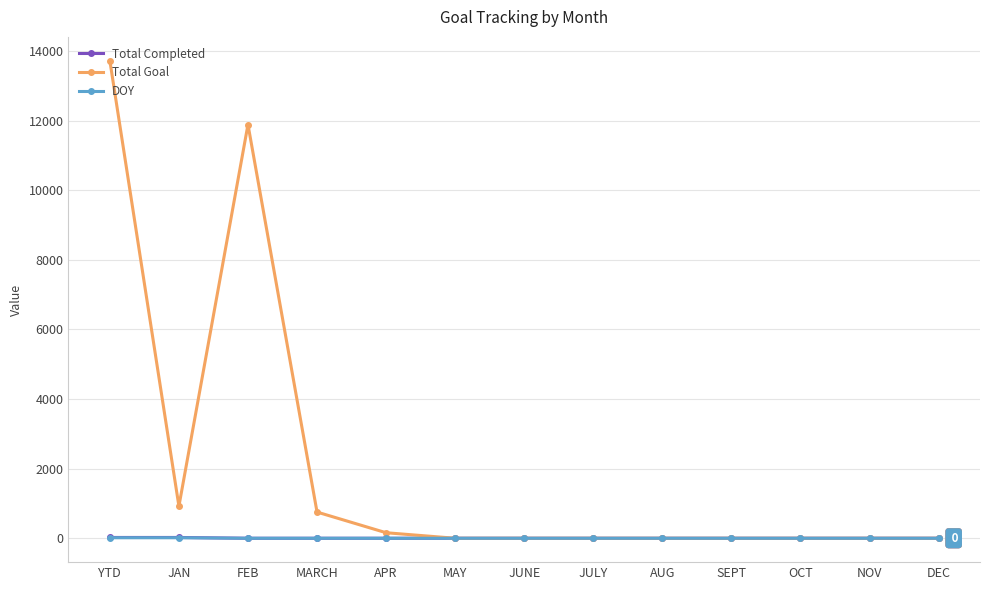

The Total Goal series shows 0 at OCT. True or false?

True